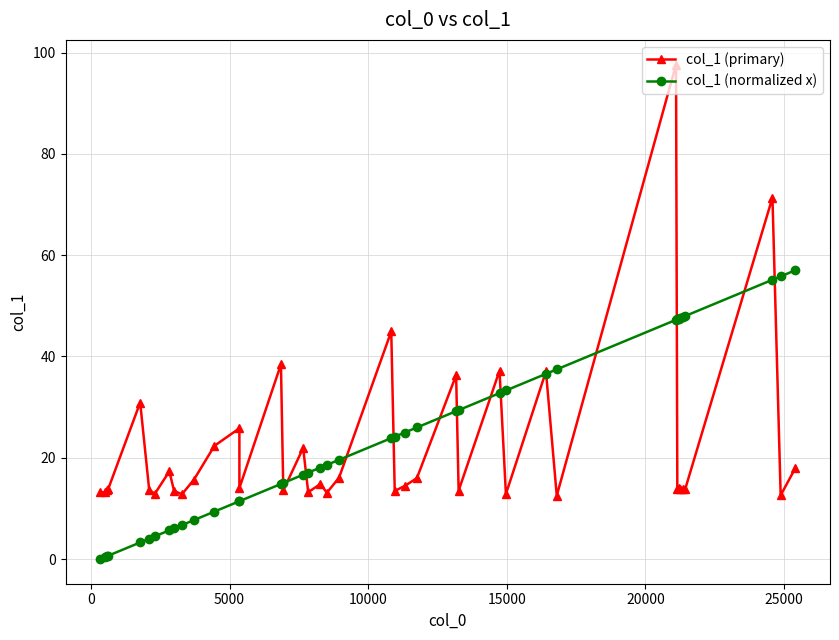

What is the highest value of the col_1 (primary) series?

97.6